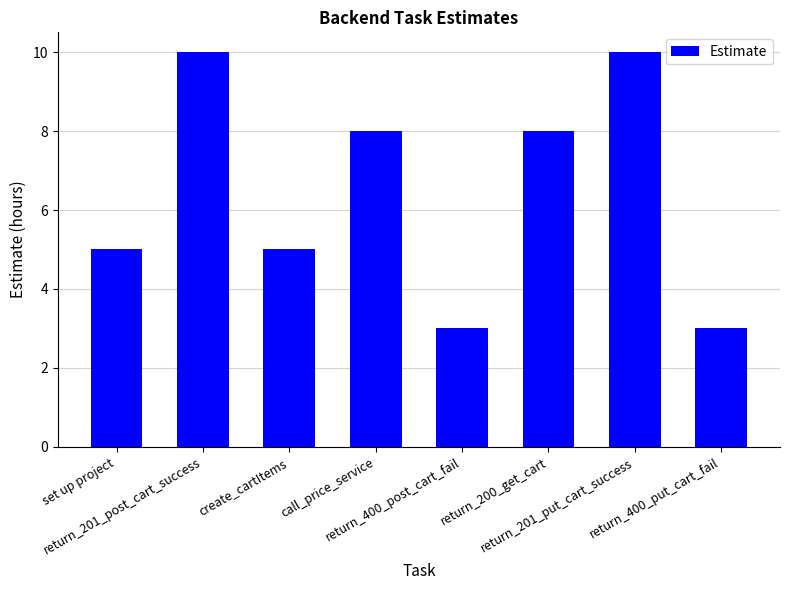

Does the chart contain stacked bars?

No